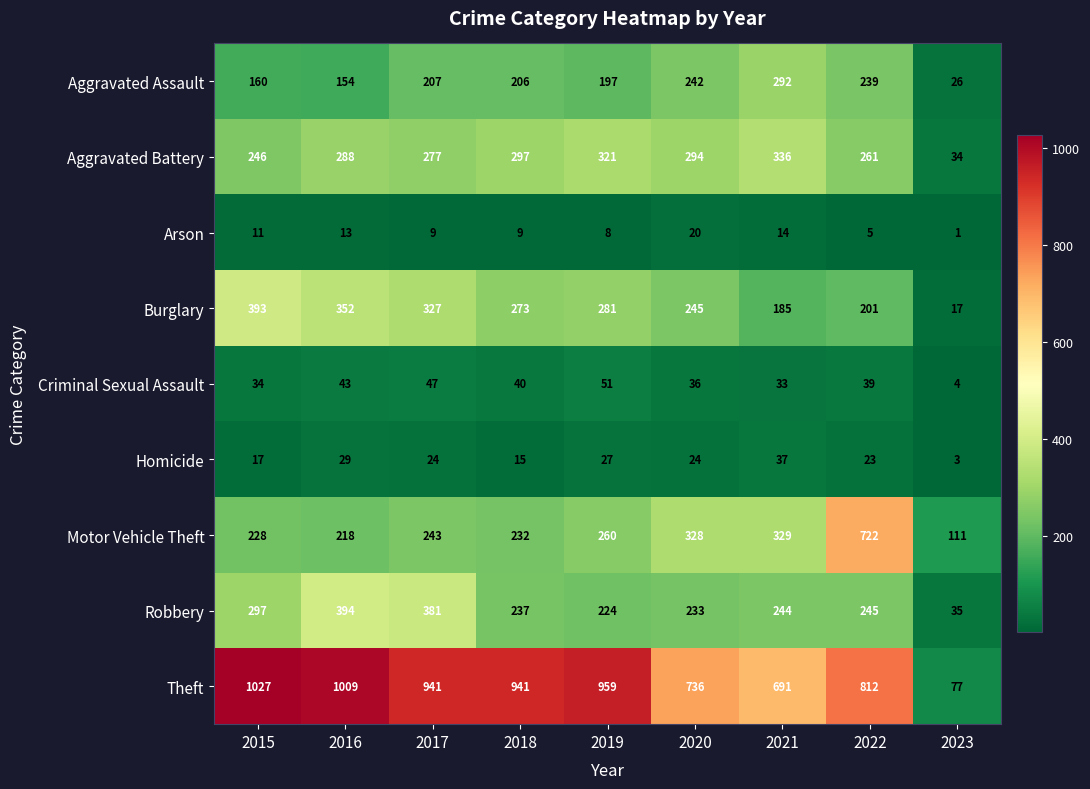

What is the spread (max minus min) of values at 2022?

807